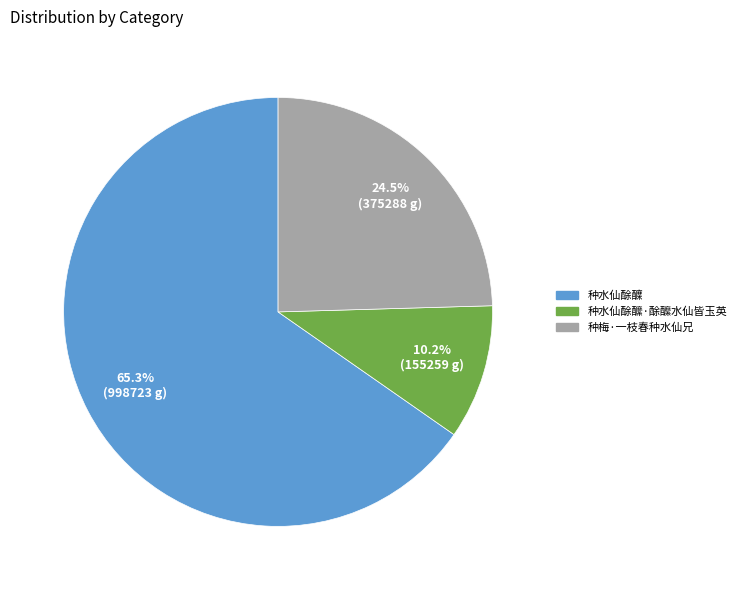

What is the ratio of the value at 种梅·一枝春种水仙兄 to the value at 种水仙酴醾?

0.4